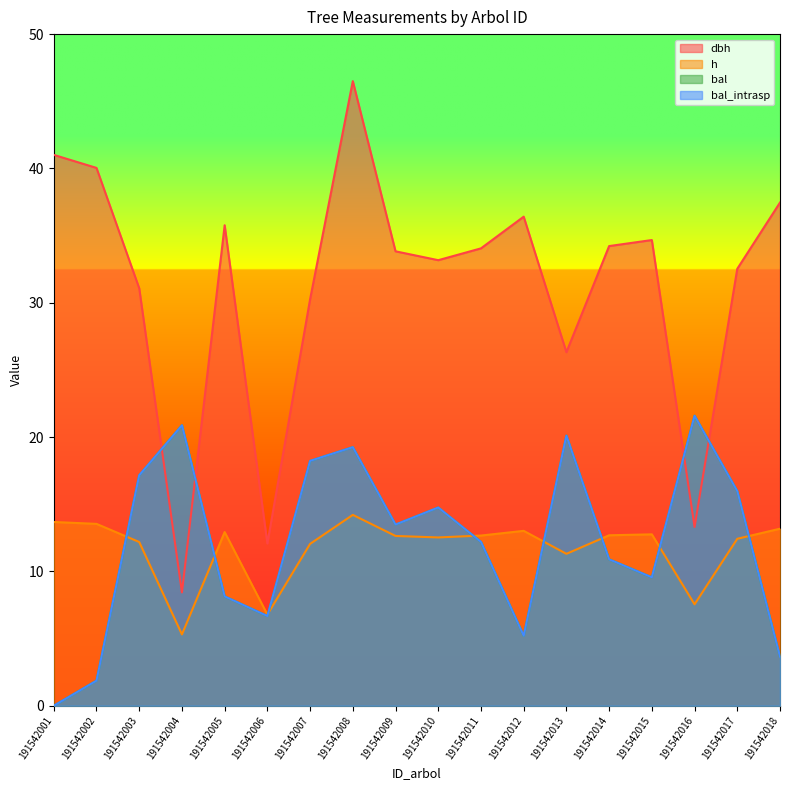

True or false: bal_intrasp and bal intersect in this chart.

False